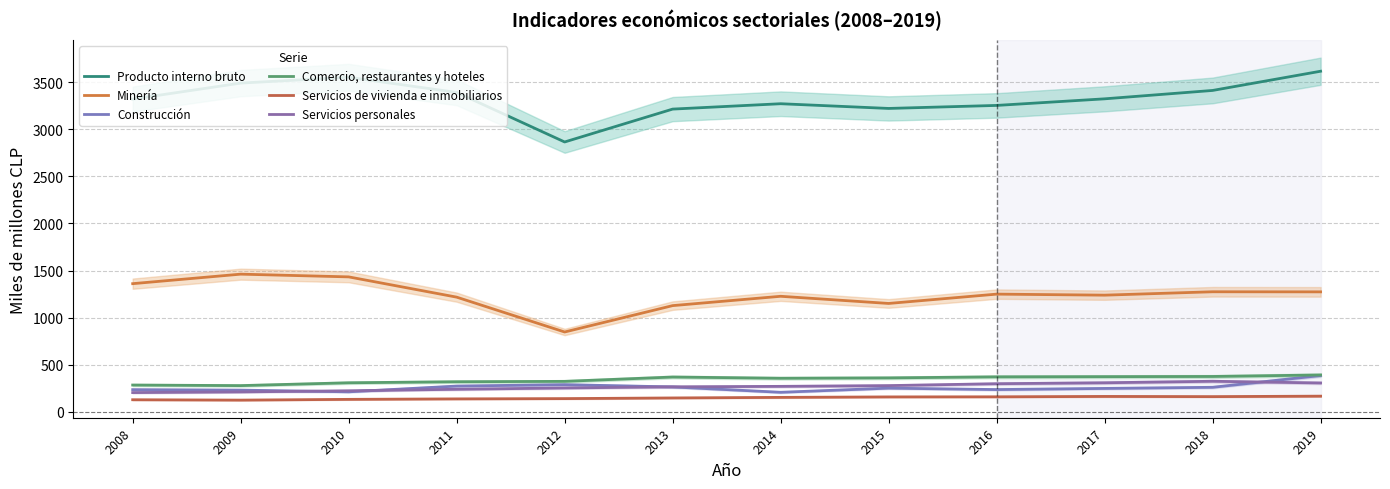

Is it true that Construcción equals 261 at 2018?

True